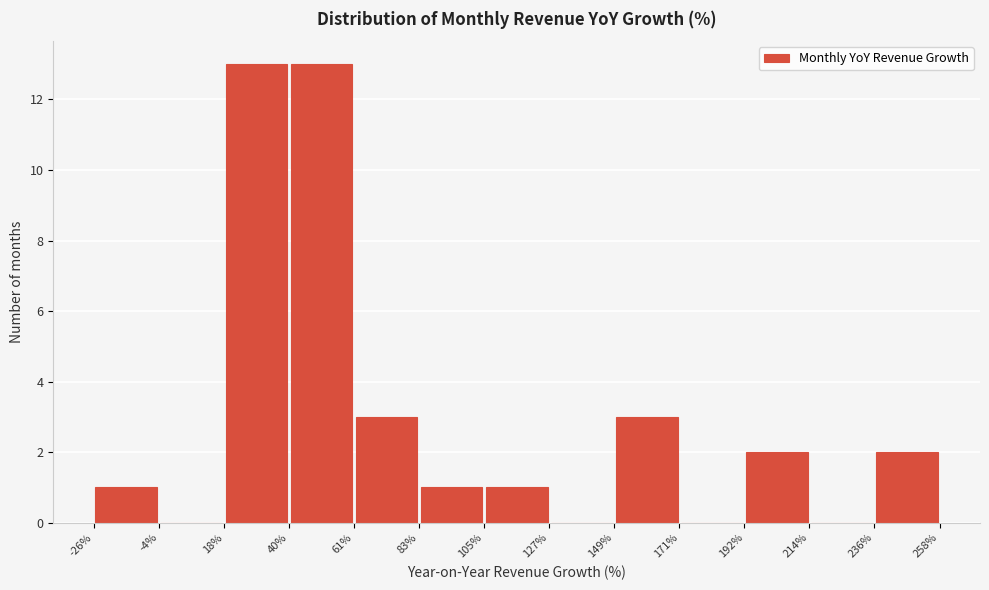

Reading left to right, list every bar in this chart as the range it spans on the x-axis followed by its height. The values are not printed on the chart, so give them approximately, as read against the axis.

-26% to -4%: 1
-4% to 18%: 0
18% to 40%: 13
40% to 61%: 13
61% to 83%: 3
83% to 105%: 1
105% to 127%: 1
127% to 149%: 0
149% to 171%: 3
171% to 192%: 0
192% to 214%: 2
214% to 236%: 0
236% to 258%: 2